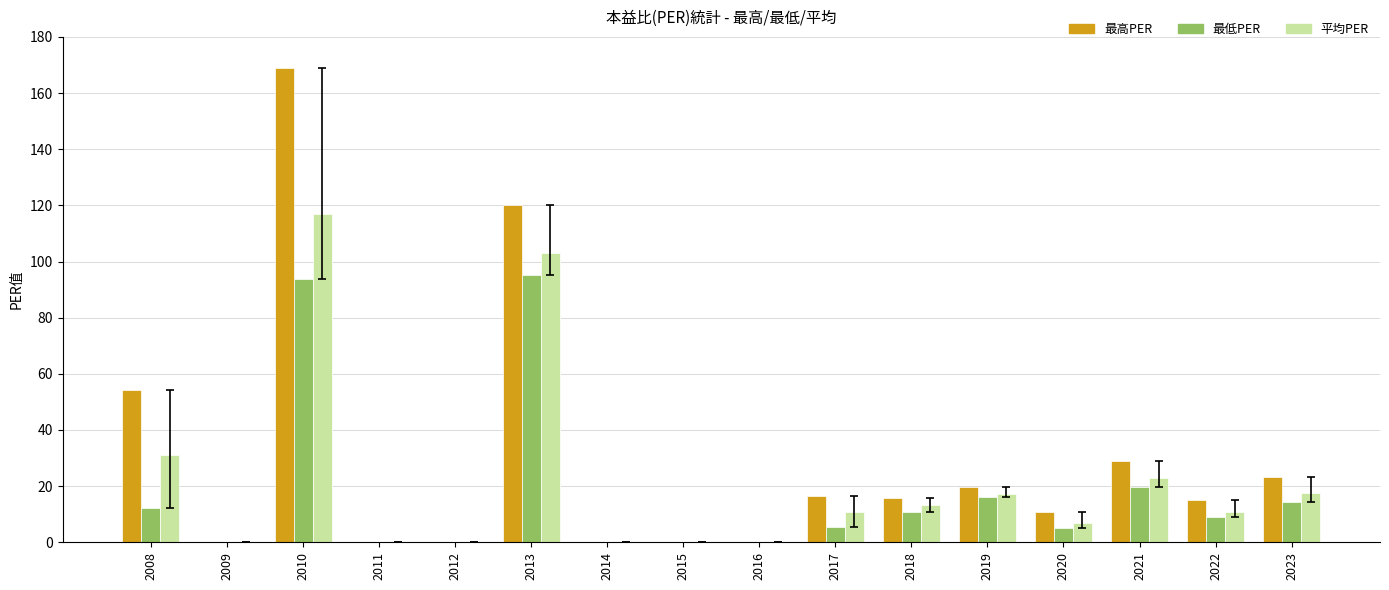

Which series has the largest total across all categories?

最高PER